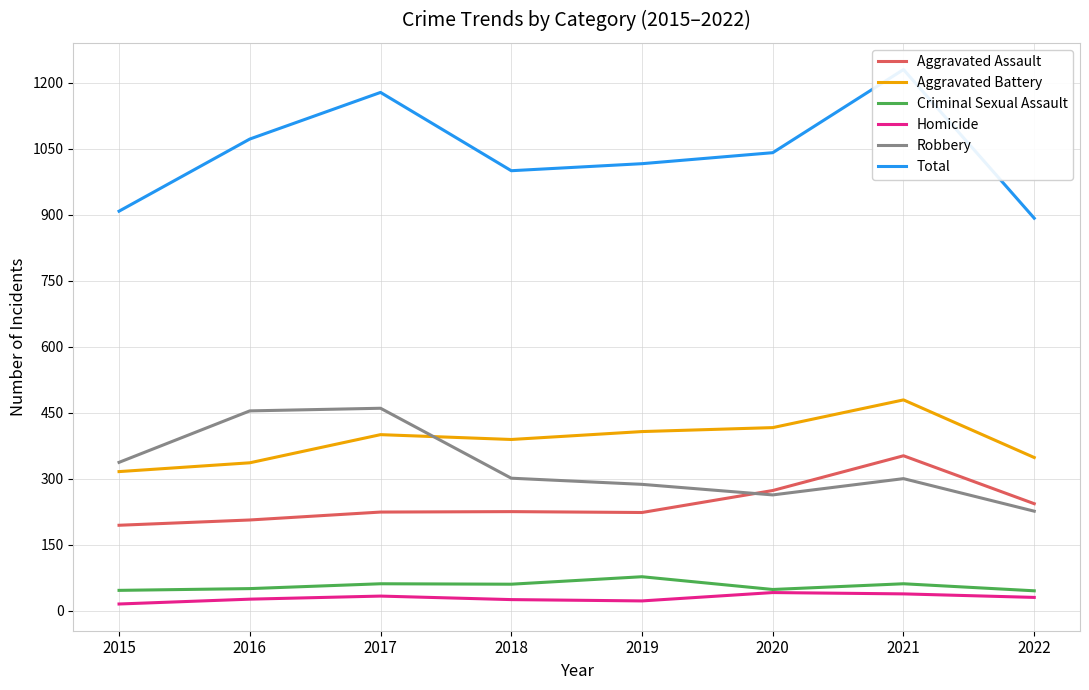

How many data points in Aggravated Assault are above 225?

3